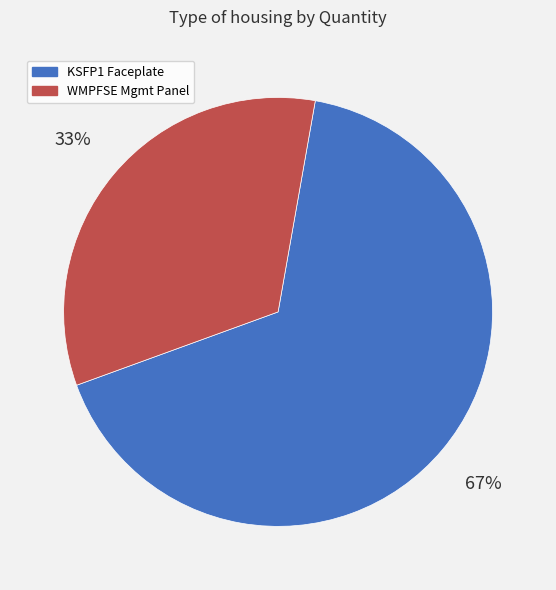

How many segments does this pie chart have?

2